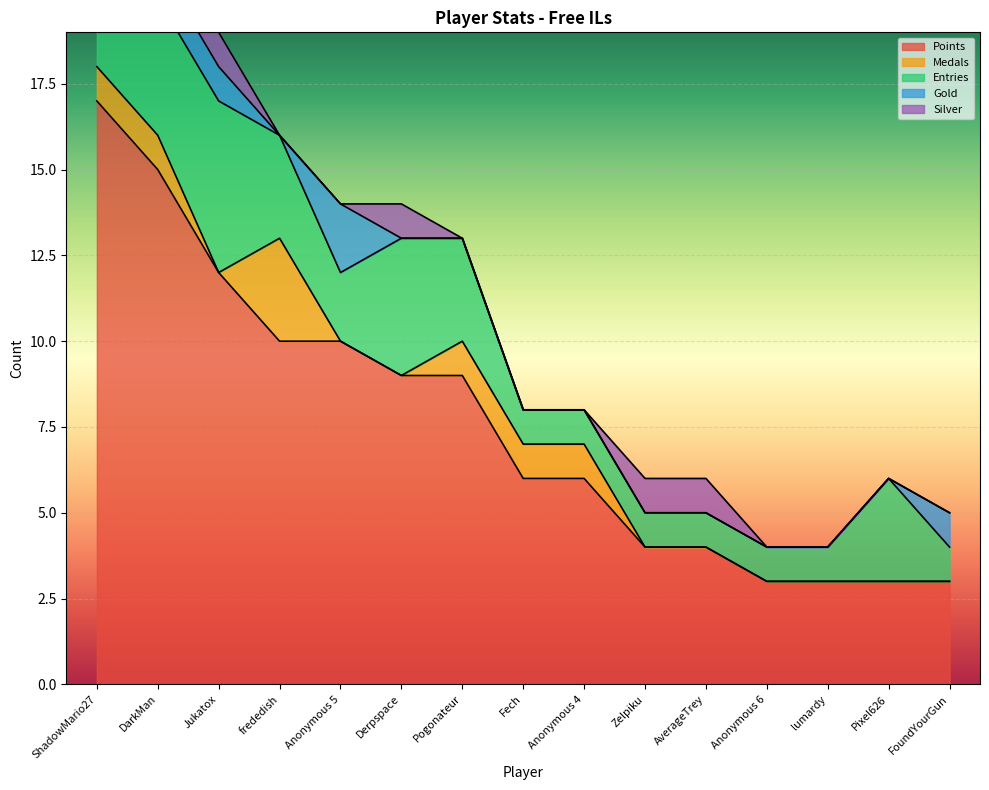

Reading left to right, transcribe all the data shown in this chart.

Points: 17	15	12	10	10	9	9	6	6	4	4	3	3	3	3
Medals: 1	1	0	3	0	0	1	1	1	0	0	0	0	0	0
Entries: 4	4	5	3	2	4	3	1	1	1	1	1	1	3	1
Gold: 2	1	1	0	2	0	0	0	0	0	0	0	0	0	1
Silver: 1	1	1	0	0	1	0	0	0	1	1	0	0	0	0